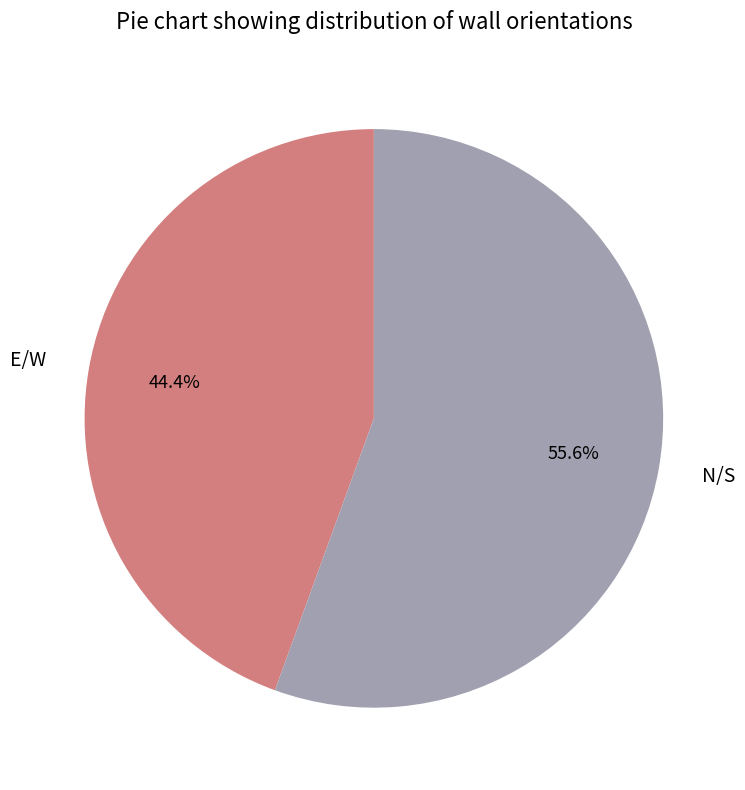

Which slice is the largest?

N/S